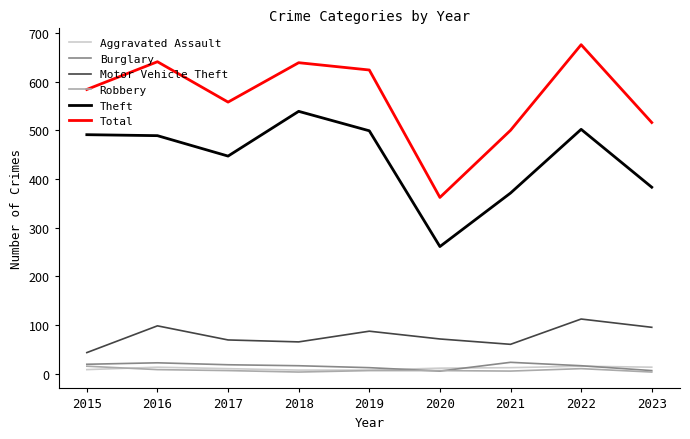

True or false: Burglary and Theft intersect in this chart.

False